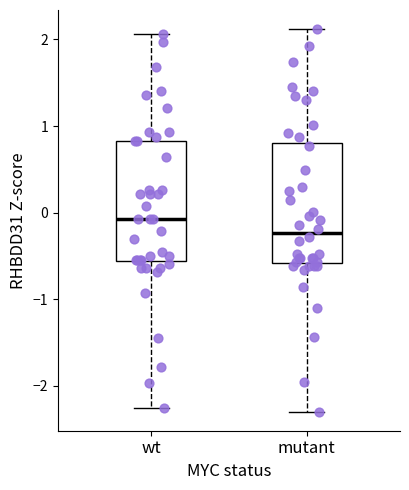

Which box's median line is the lowest?

mutant